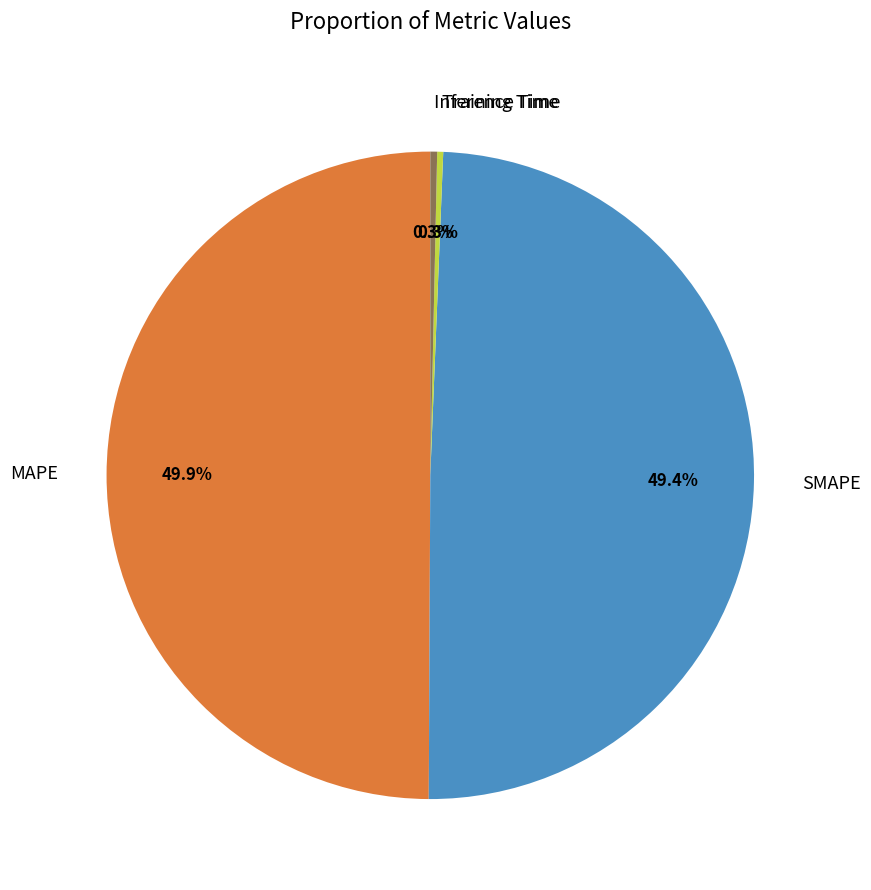

To the nearest percent, what is the combined percentage of Training Time and SMAPE?

50%